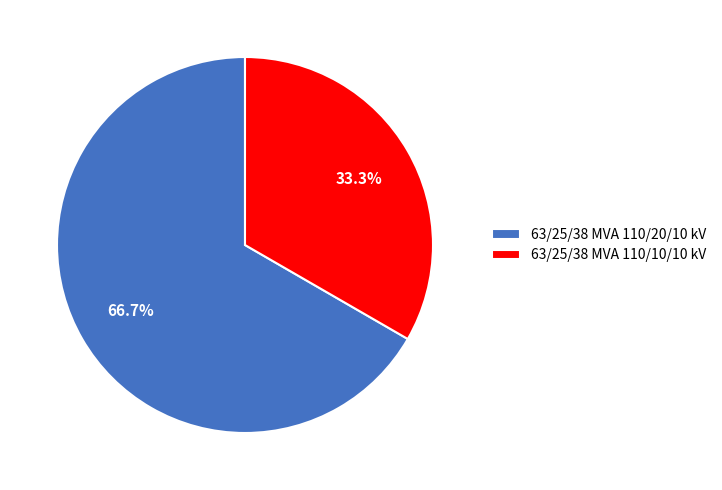

Combined, what portion of the pie is 63/25/38 MVA 110/10/10 kV and 63/25/38 MVA 110/20/10 kV?

100.0%